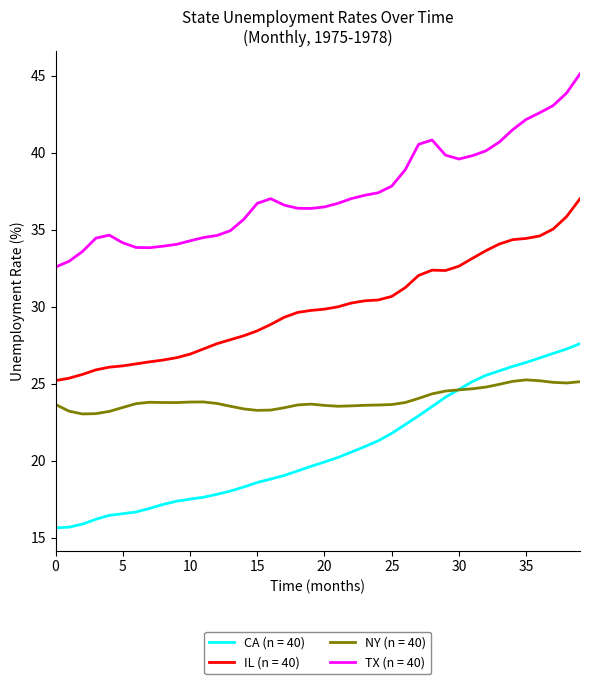

Which series has the largest total across all categories?

TX (n = 40)